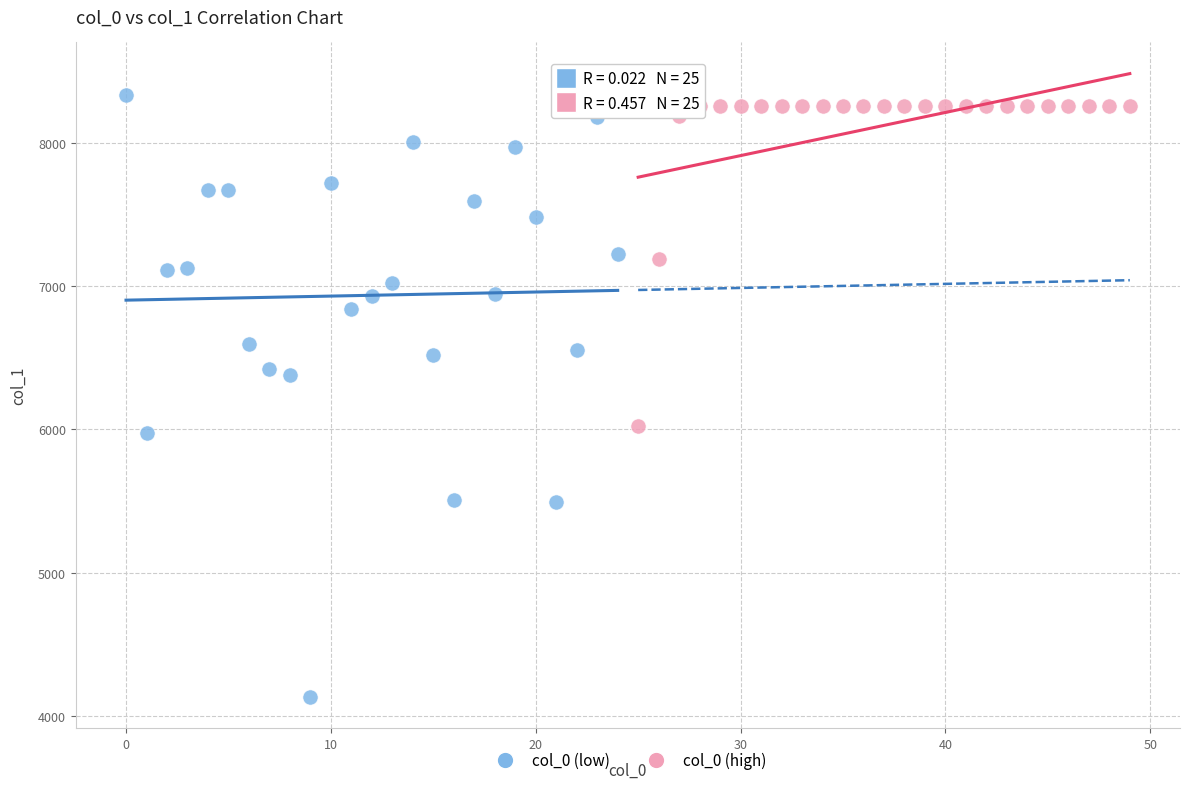

Which series has the largest Y range (max minus min)?

col_0 (low)